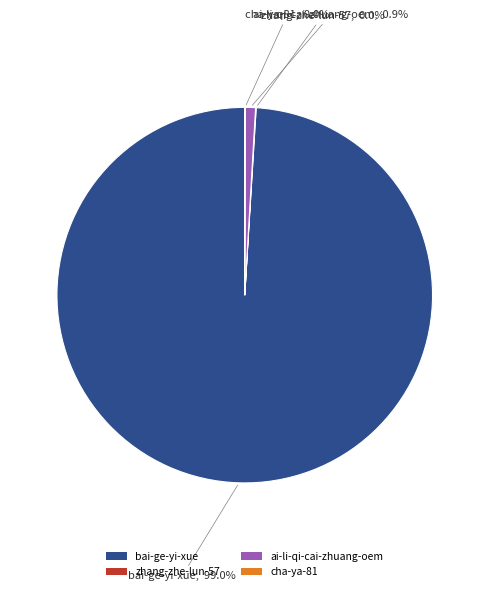

To the nearest percent, what is the average slice percentage?

25%